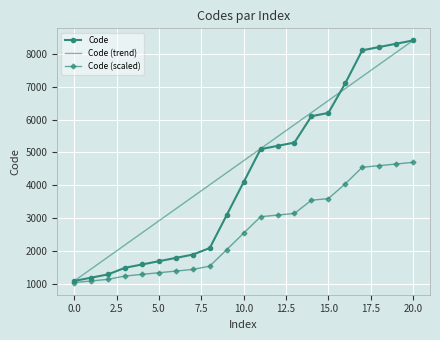

List the series in order of their overall mean, lowest first.

Code (scaled), Code, Code (trend)